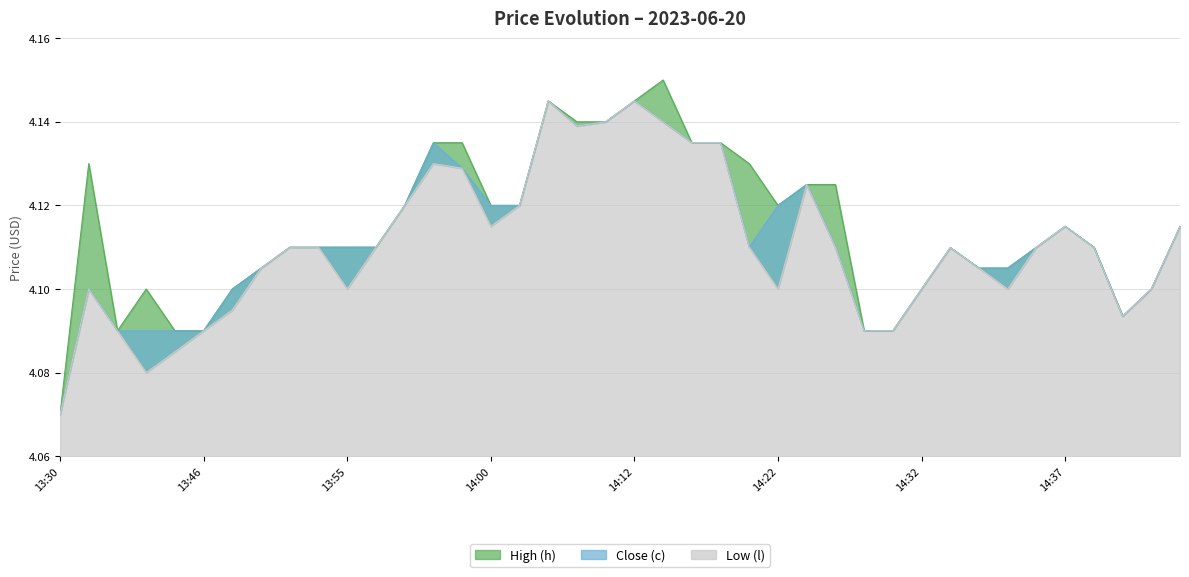

What is the sum of all Close (c) values?

164.5